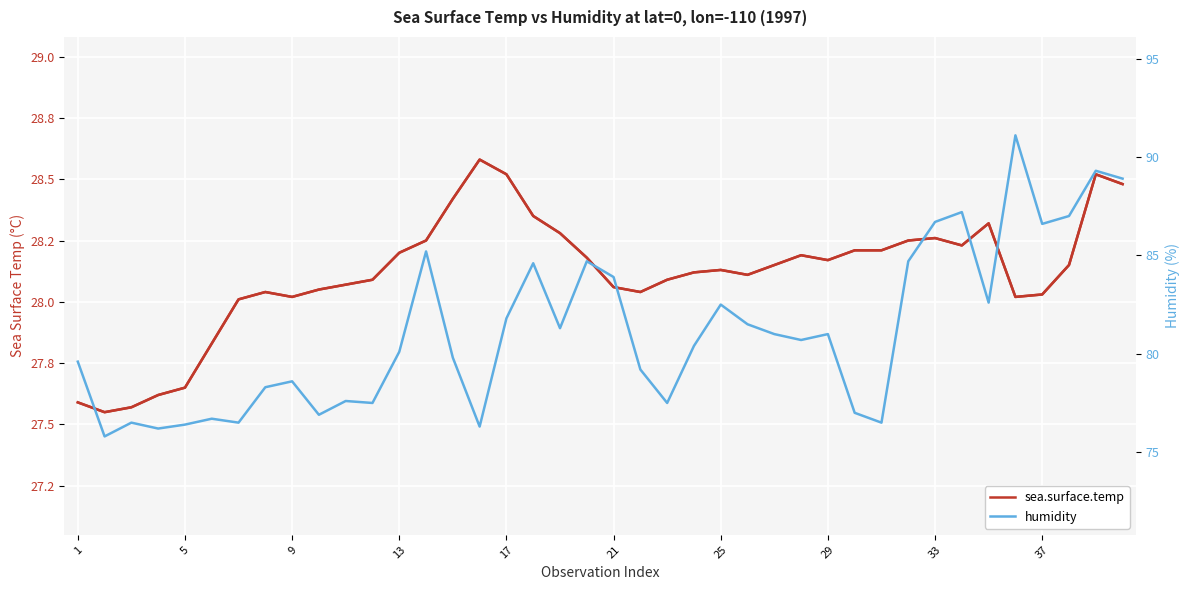

Rank the series by their maximum value, from highest to lowest.

humidity, sea.surface.temp